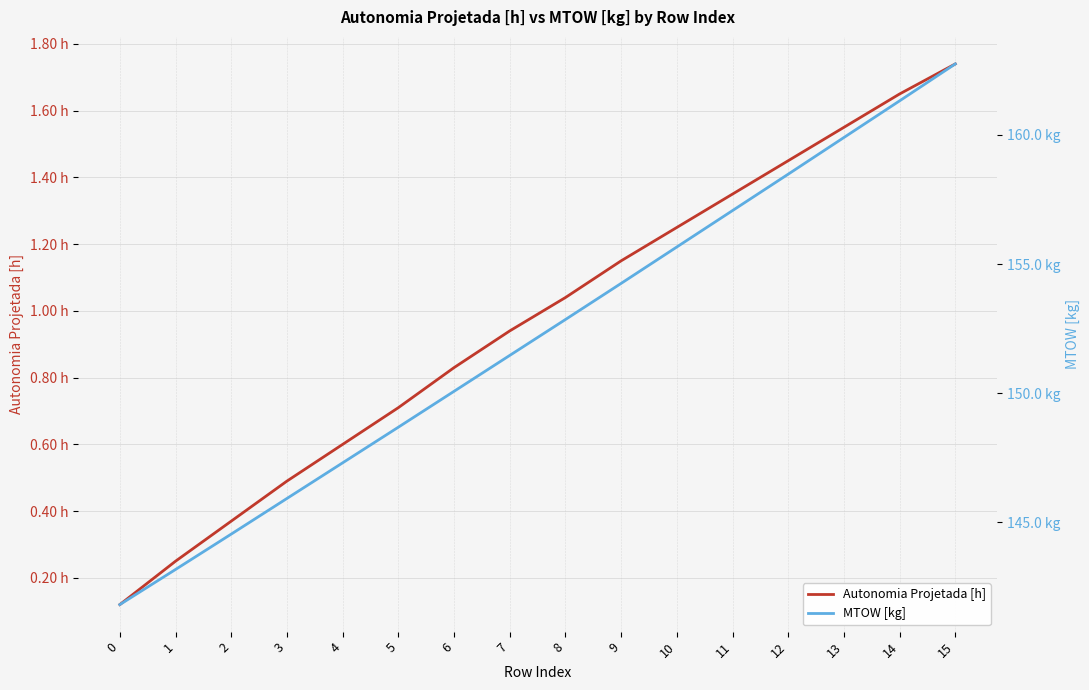

Which series has the largest total across all categories?

MTOW [kg]